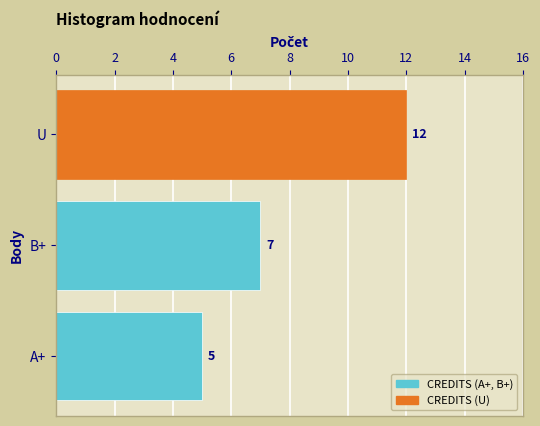

How many categories are shown in the chart?

3